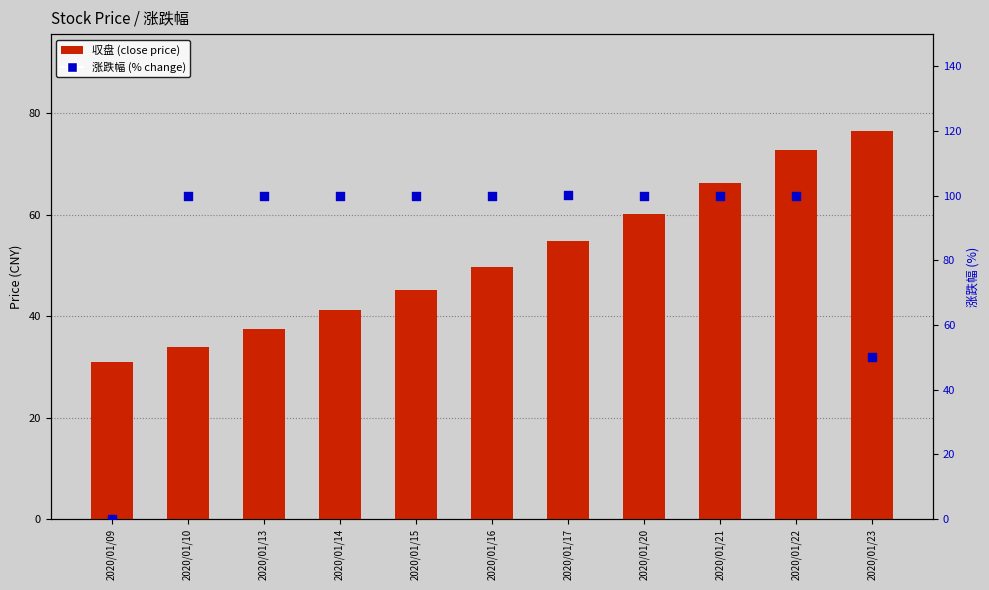

Which series contains the highest Y value?

涨跌幅